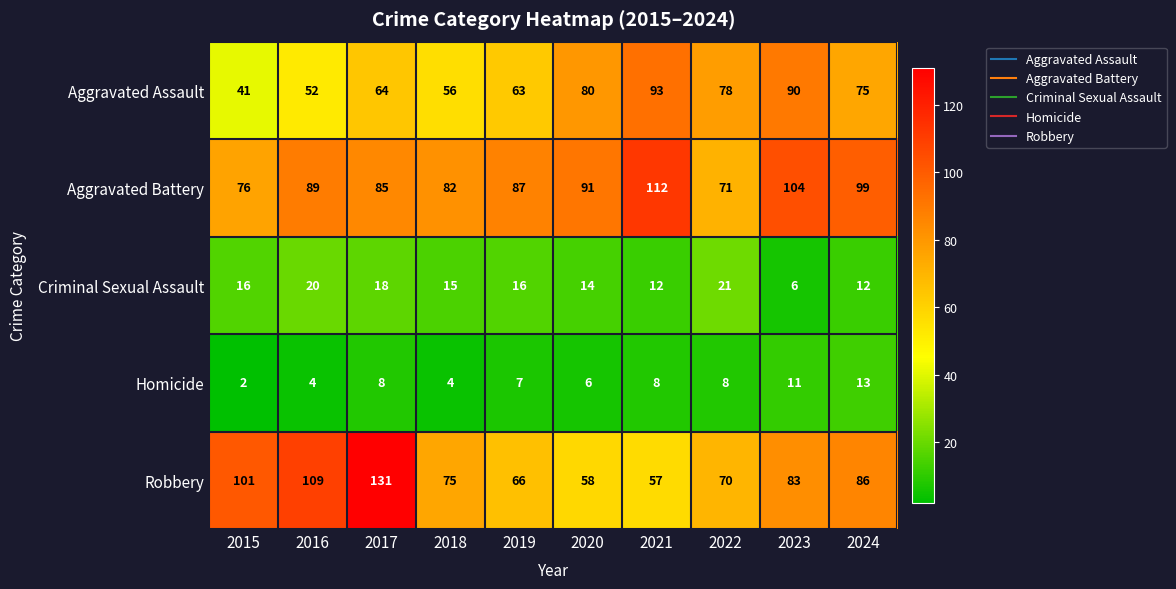

Which category has the highest value across all series?

2017